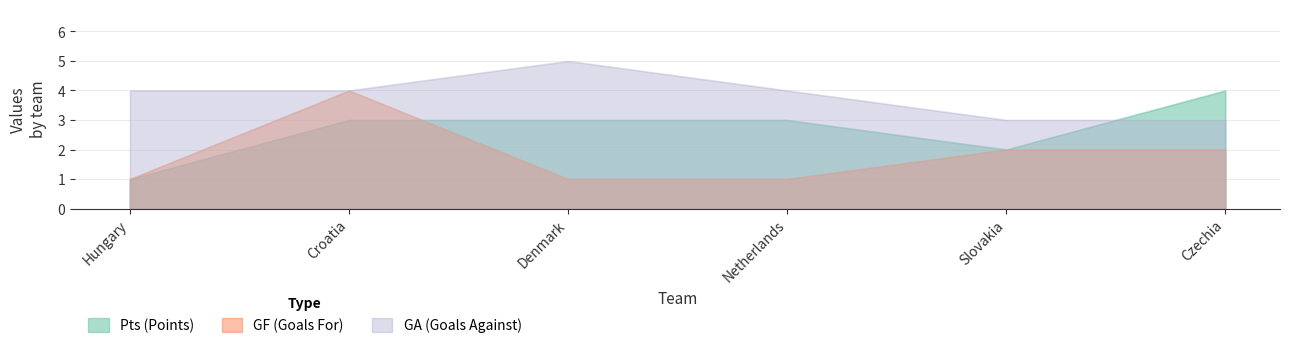

What is the total value across all series at Hungary?

6